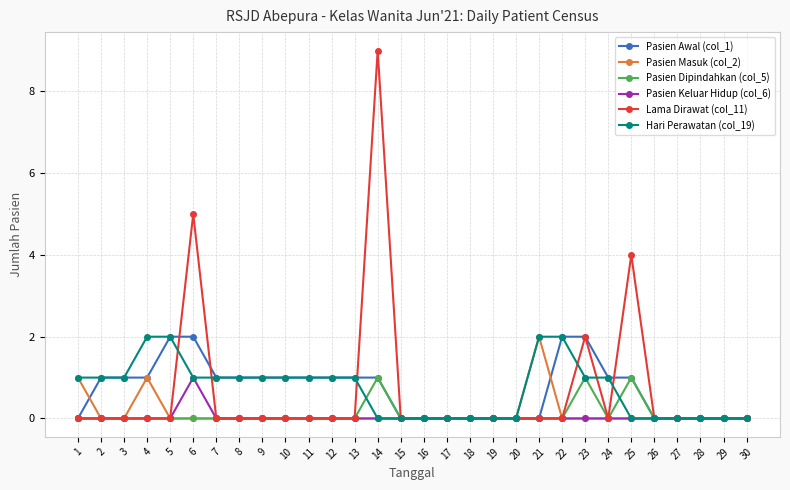

Reading left to right, transcribe all the data shown in this chart.

Pasien Awal (col_1): 1=0	2=1	3=1	4=1	5=2	6=2	7=1	8=1	9=1	10=1	11=1	12=1	13=1	14=1	15=0	16=0	17=0	18=0	19=0	20=0	21=0	22=2	23=2	24=1	25=1	26=0	27=0	28=0	29=0	30=0
Pasien Masuk (col_2): 1=1	2=0	3=0	4=1	5=0	6=0	7=0	8=0	9=0	10=0	11=0	12=0	13=0	14=0	15=0	16=0	17=0	18=0	19=0	20=0	21=2	22=0	23=0	24=0	25=0	26=0	27=0	28=0	29=0	30=0
Pasien Dipindahkan (col_5): 1=0	2=0	3=0	4=0	5=0	6=0	7=0	8=0	9=0	10=0	11=0	12=0	13=0	14=1	15=0	16=0	17=0	18=0	19=0	20=0	21=0	22=0	23=1	24=0	25=1	26=0	27=0	28=0	29=0	30=0
Pasien Keluar Hidup (col_6): 1=0	2=0	3=0	4=0	5=0	6=1	7=0	8=0	9=0	10=0	11=0	12=0	13=0	14=0	15=0	16=0	17=0	18=0	19=0	20=0	21=0	22=0	23=0	24=0	25=0	26=0	27=0	28=0	29=0	30=0
Lama Dirawat (col_11): 1=0	2=0	3=0	4=0	5=0	6=5	7=0	8=0	9=0	10=0	11=0	12=0	13=0	14=9	15=0	16=0	17=0	18=0	19=0	20=0	21=0	22=0	23=2	24=0	25=4	26=0	27=0	28=0	29=0	30=0
Hari Perawatan (col_19): 1=1	2=1	3=1	4=2	5=2	6=1	7=1	8=1	9=1	10=1	11=1	12=1	13=1	14=0	15=0	16=0	17=0	18=0	19=0	20=0	21=2	22=2	23=1	24=1	25=0	26=0	27=0	28=0	29=0	30=0